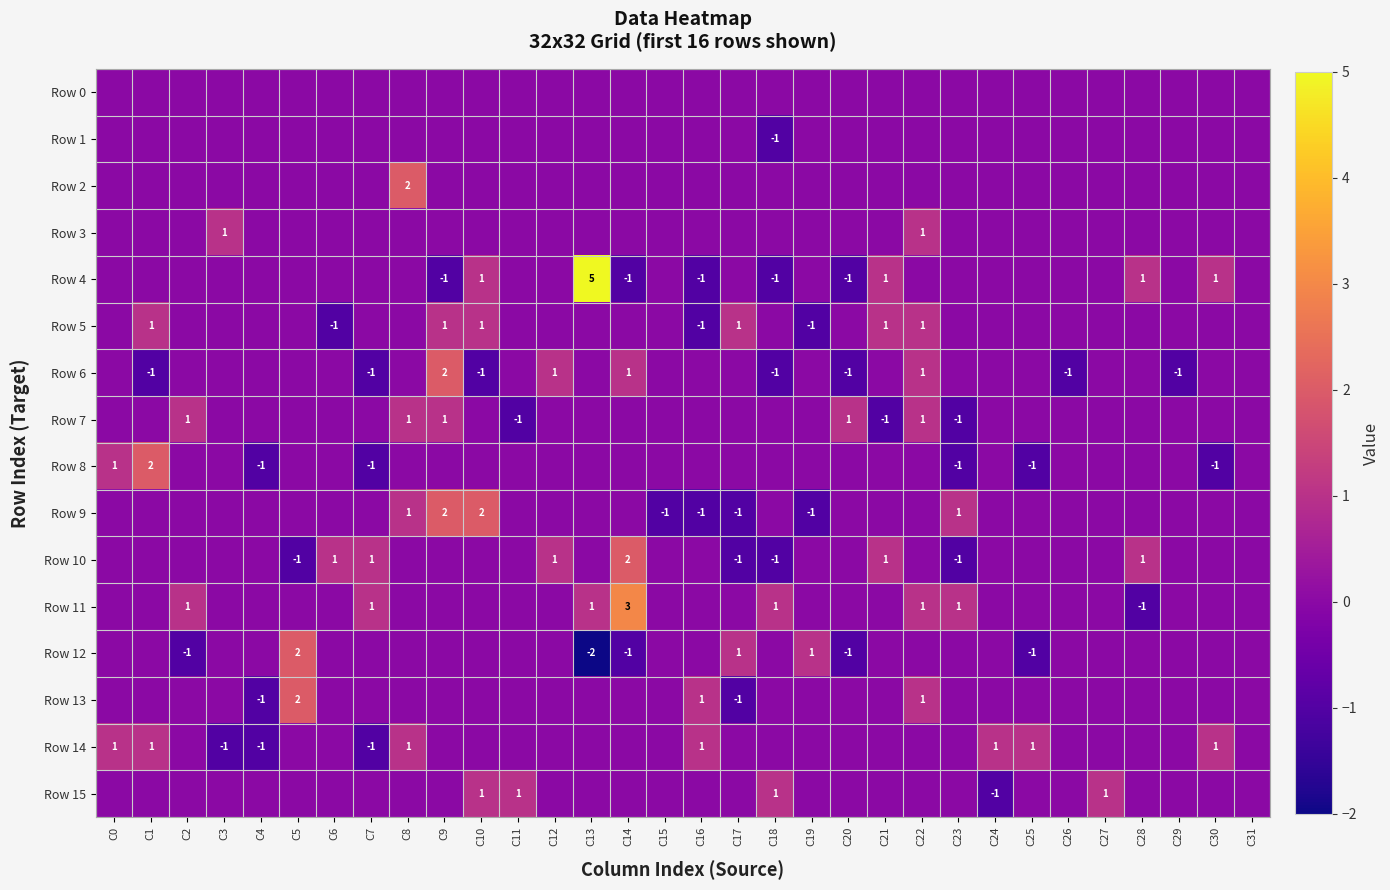

Is it true that Row 6 equals -1 at C20?

True